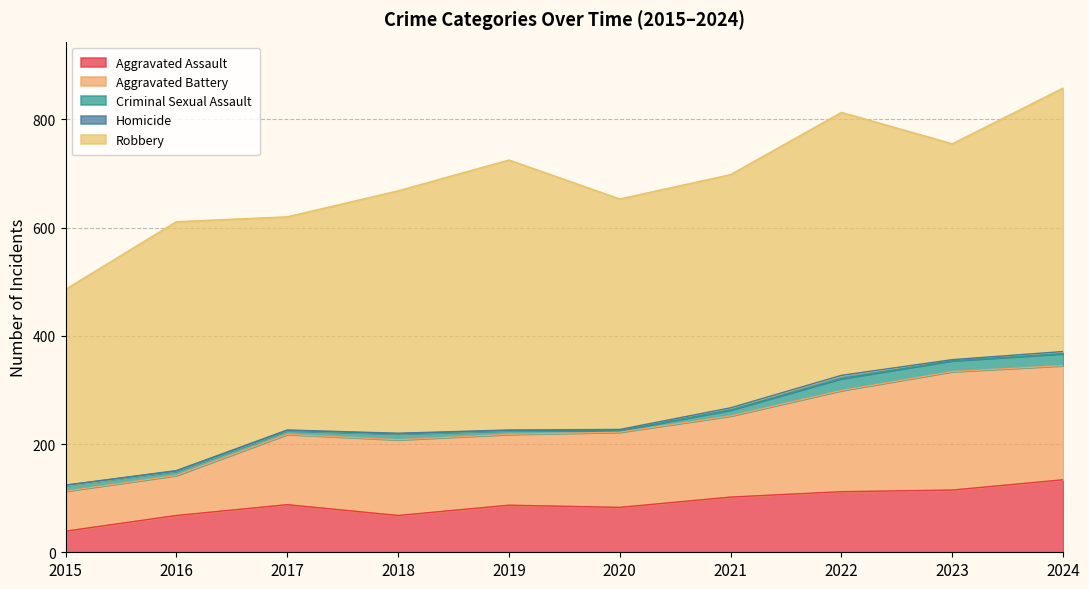

What is the average value of the Criminal Sexual Assault series?

12